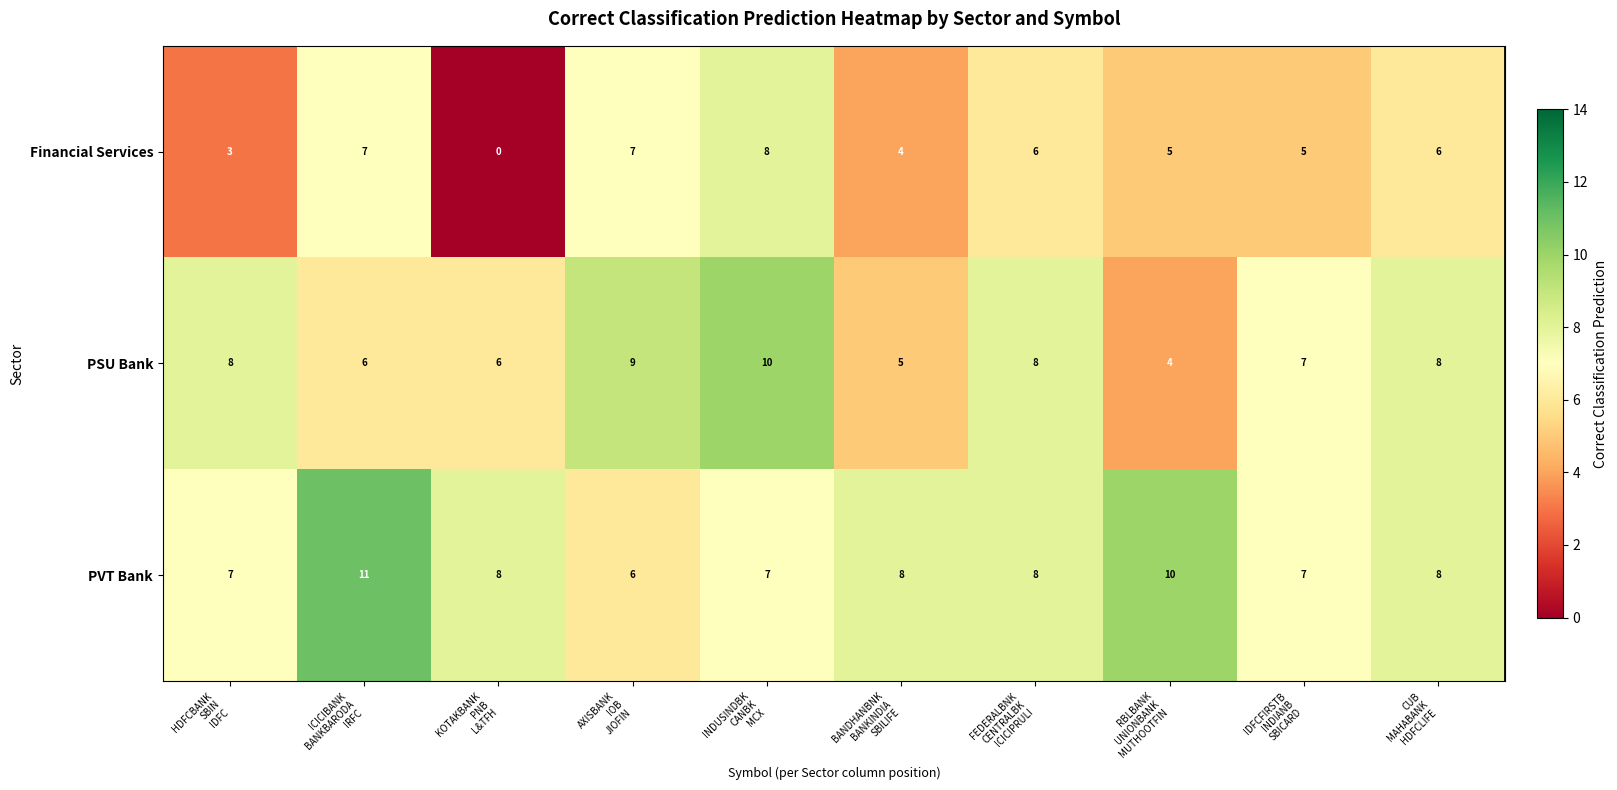

What is the maximum value for PVT Bank?

11